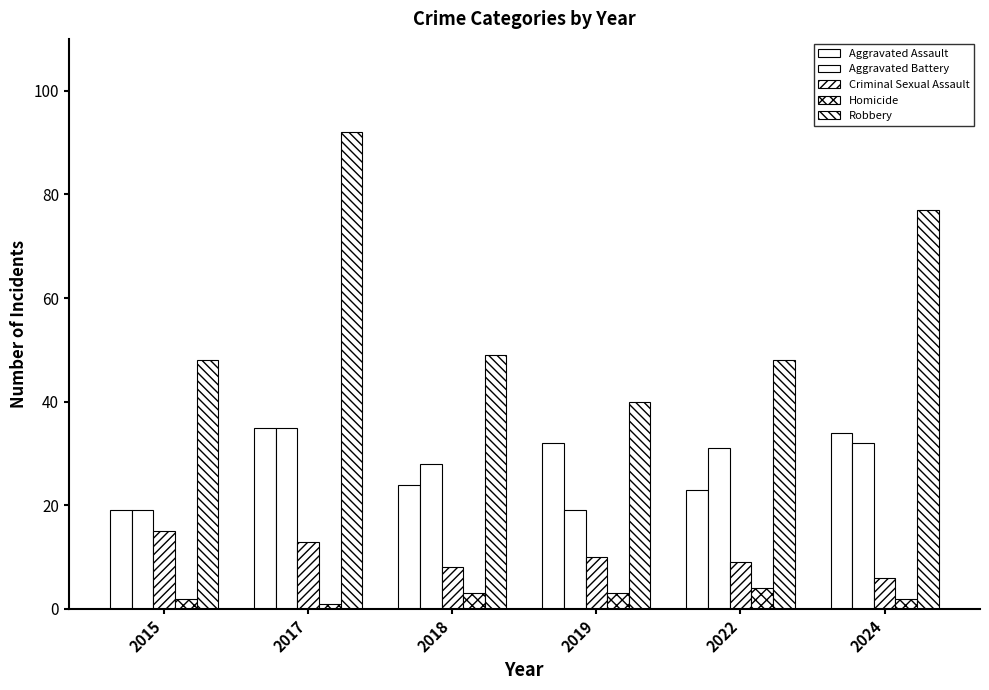

At which label does Aggravated Battery first exceed 31?

2017